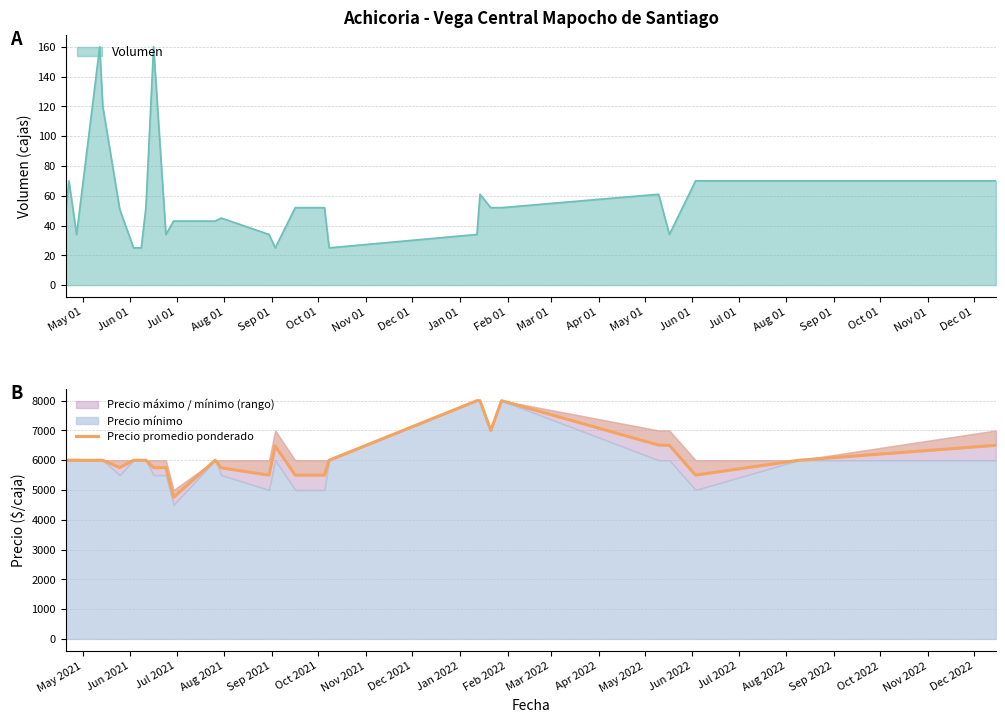

What is the smallest value displayed?

4756